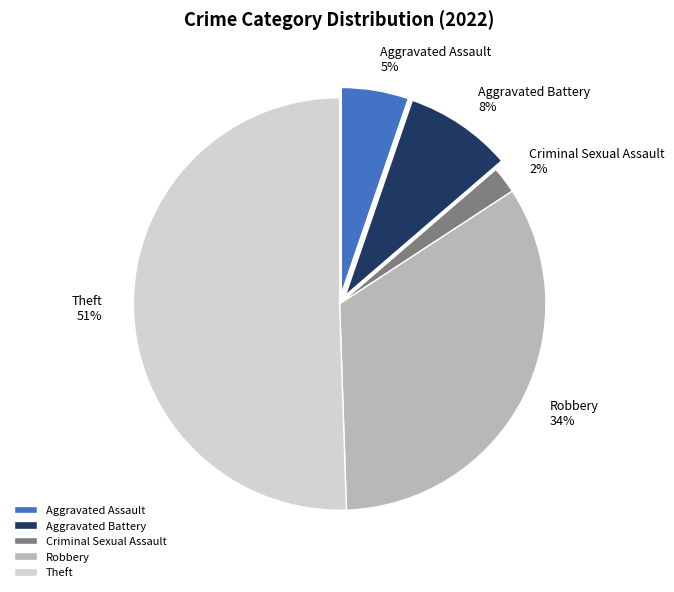

Between Theft and Aggravated Battery, which is larger?

Theft